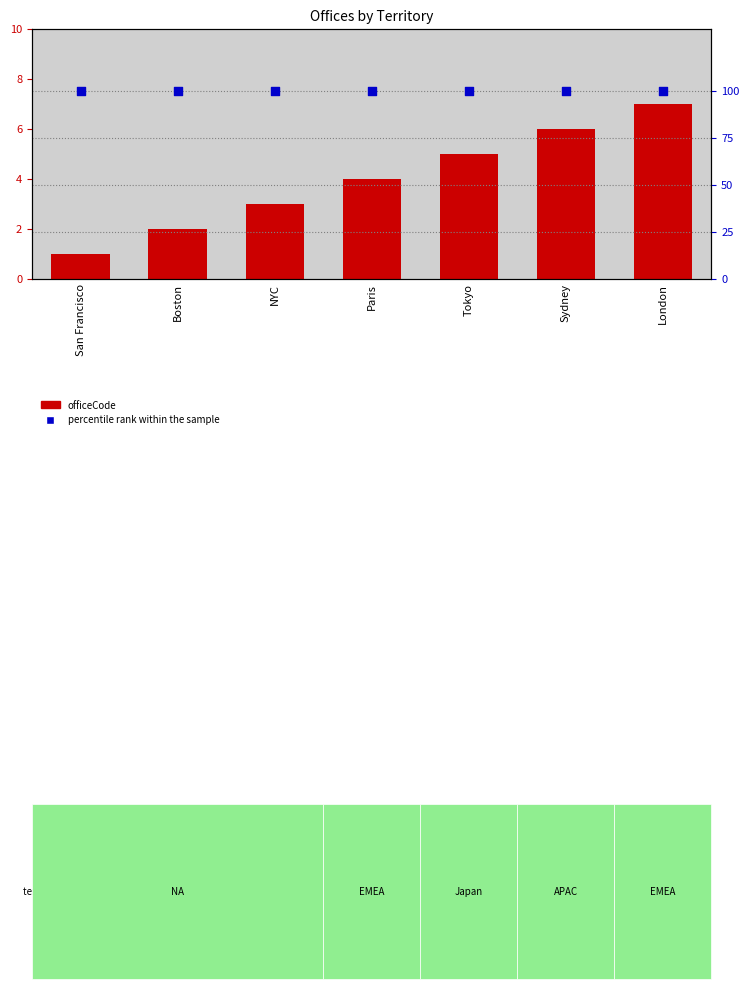

Which series has the largest total across all categories?

percentile rank within the sample